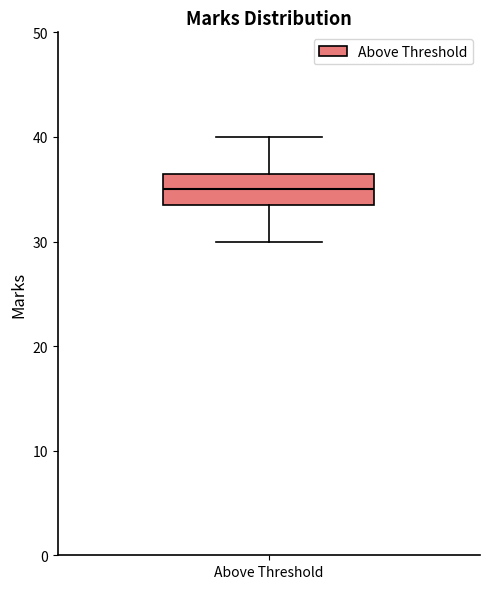

Where is the upper edge of the box for Above Threshold on the y-axis? The values are not printed on the chart, so give them approximately, as read against the axis.

37